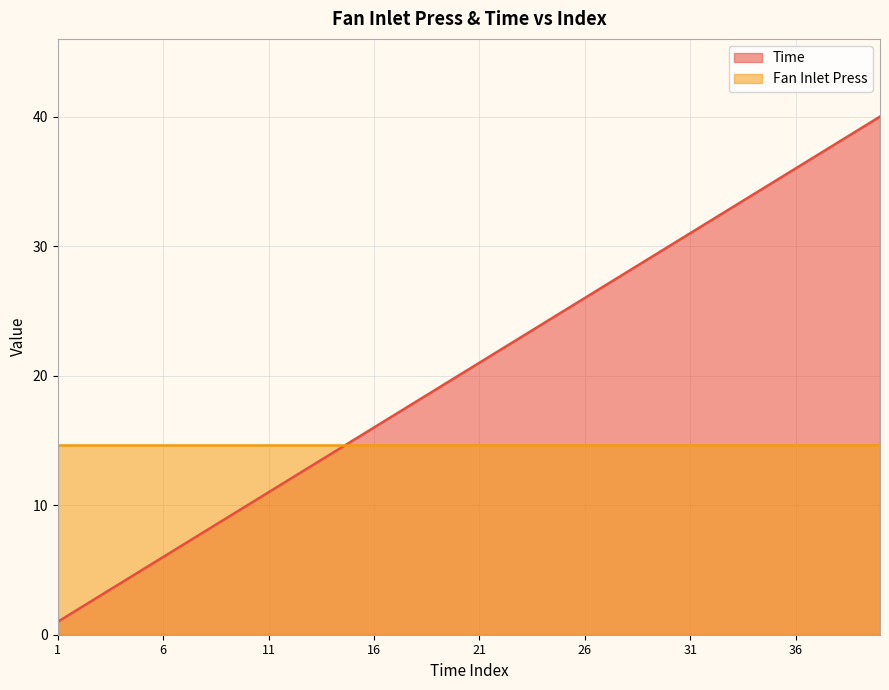

What is the change in value from 8 to 11?

+3